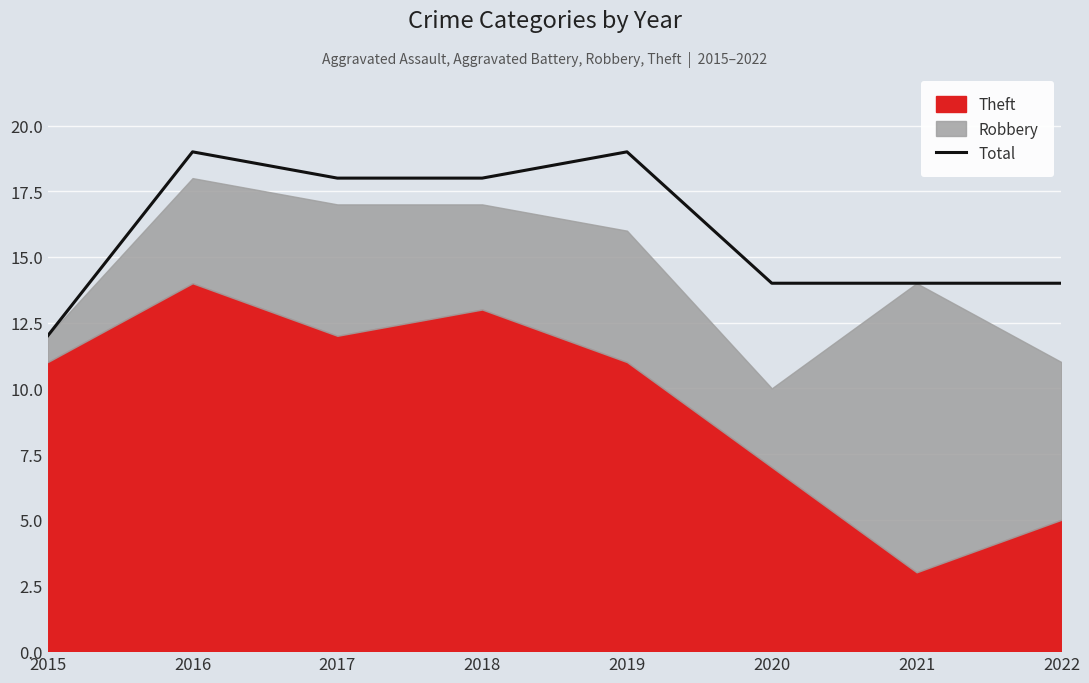

How many lines are shown in the chart?

1